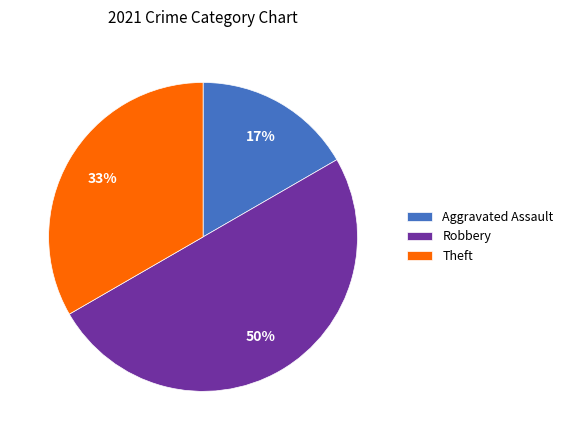

The Robbery slice represents 50% of the pie. True or false?

True